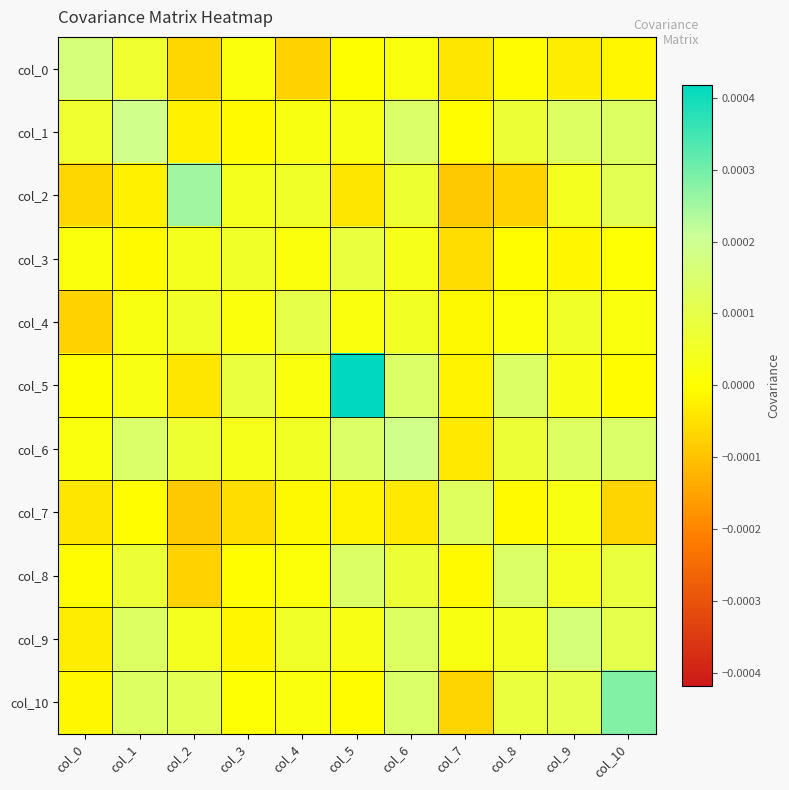

At which category is the sum across all series the highest?

col_6